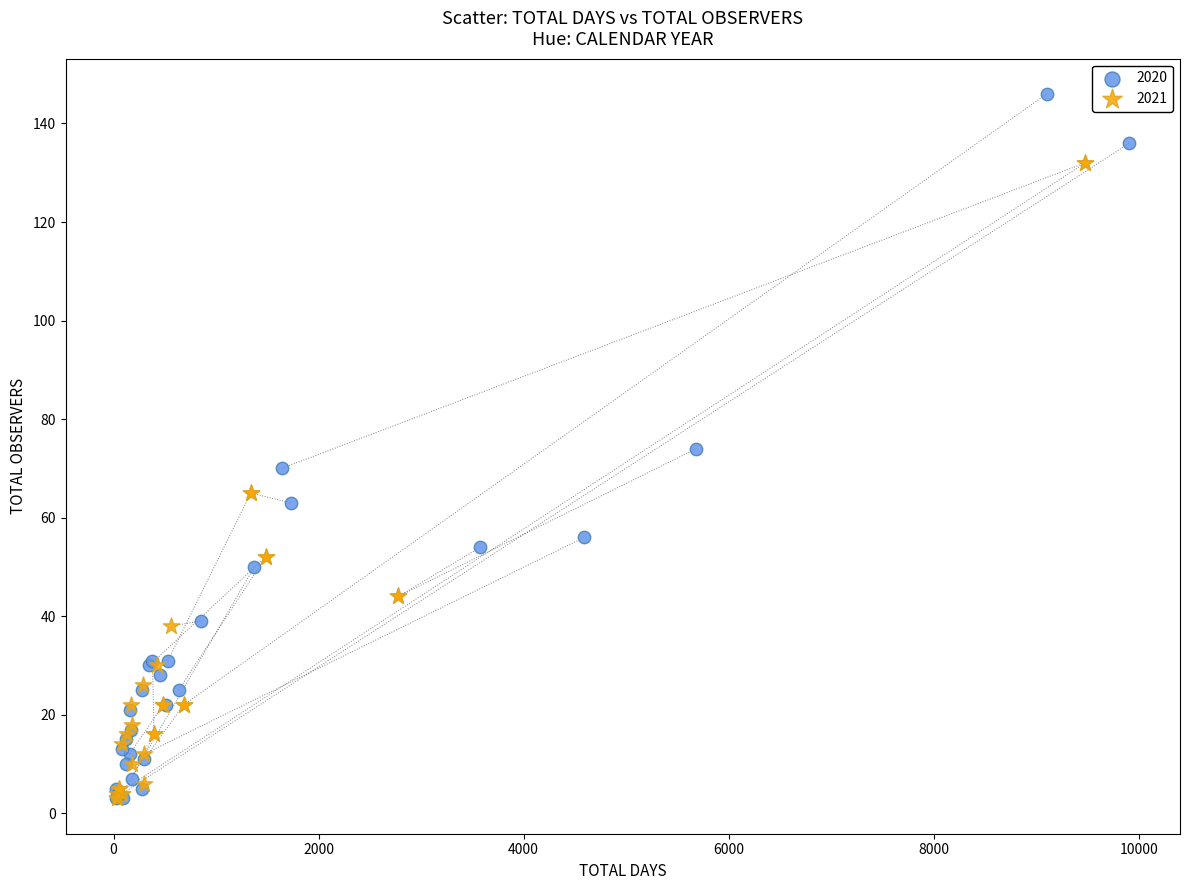

Which series reaches the maximum Y coordinate?

2020